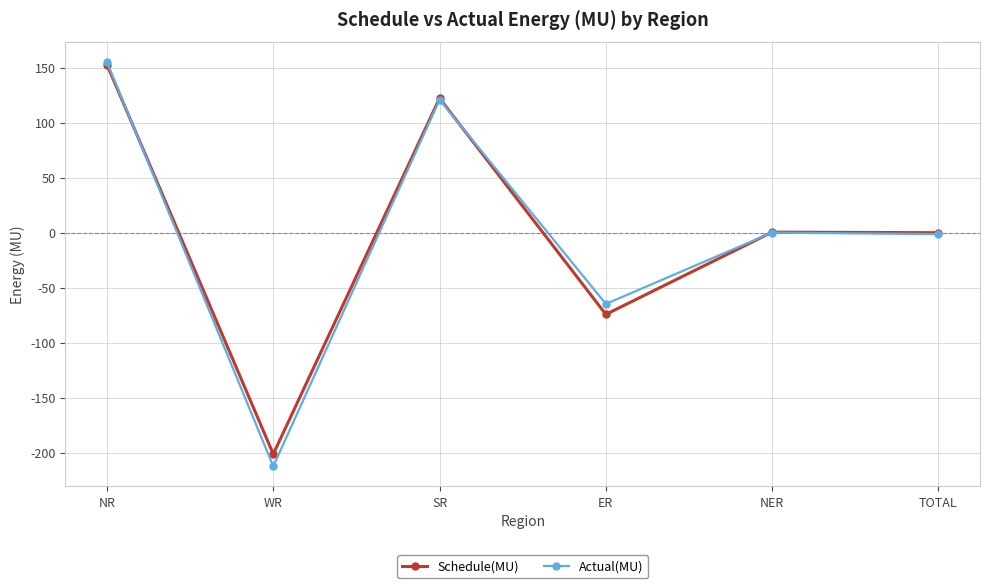

True or false: Actual(MU) and Schedule(MU) cross at least once.

True